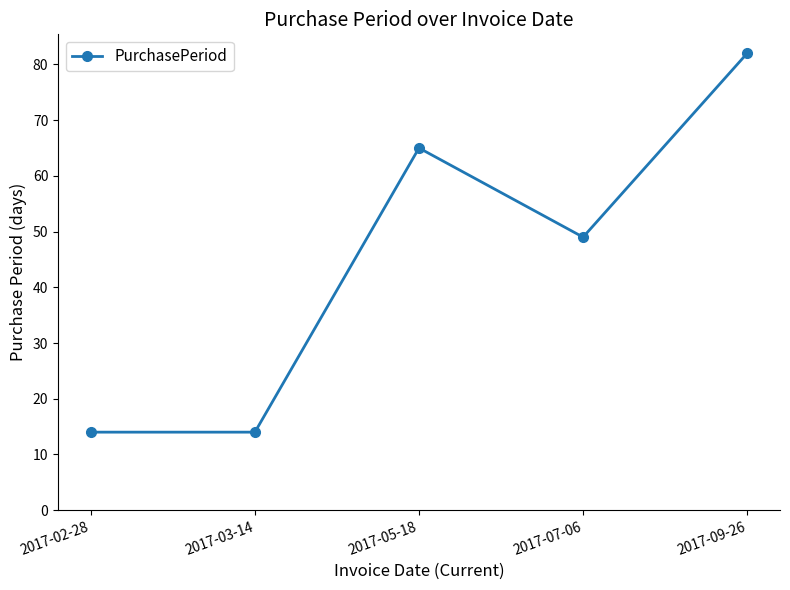

How many lines are shown in the chart?

1